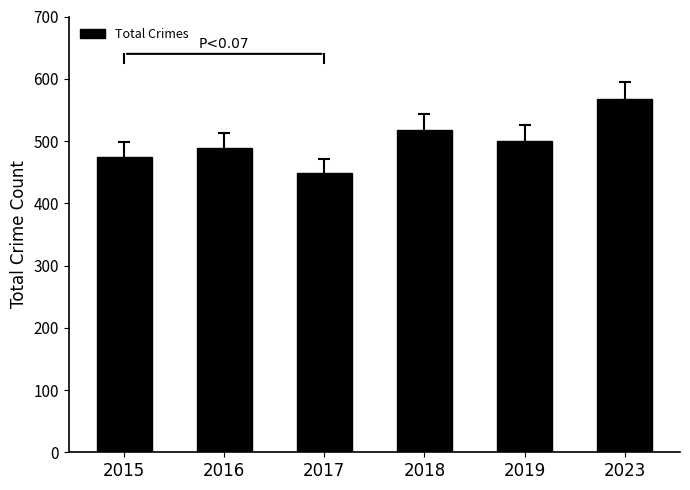

What is the maximum value shown in the chart?

567